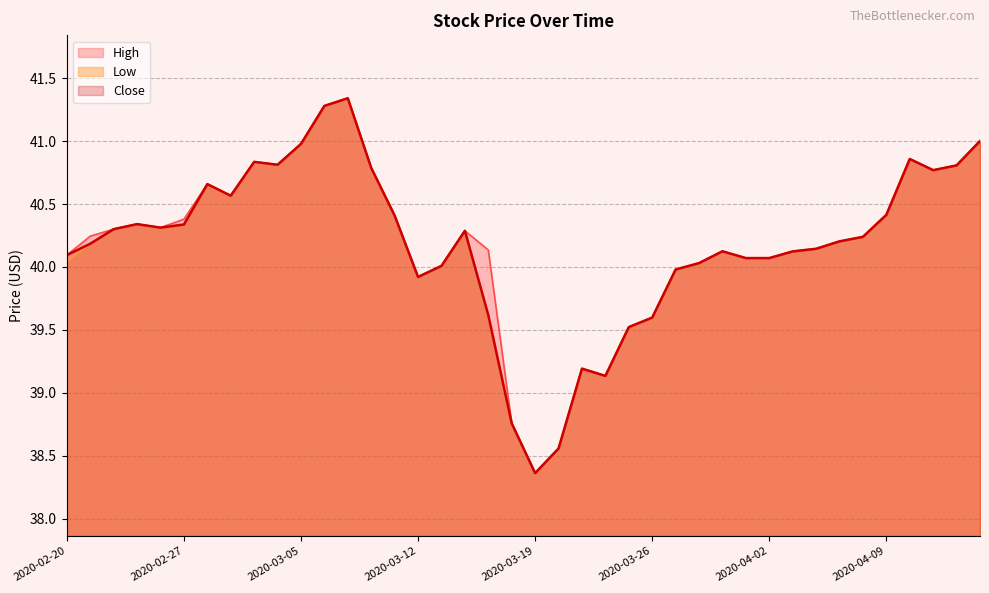

At which category does Close reach its first local valley?

2020-02-26